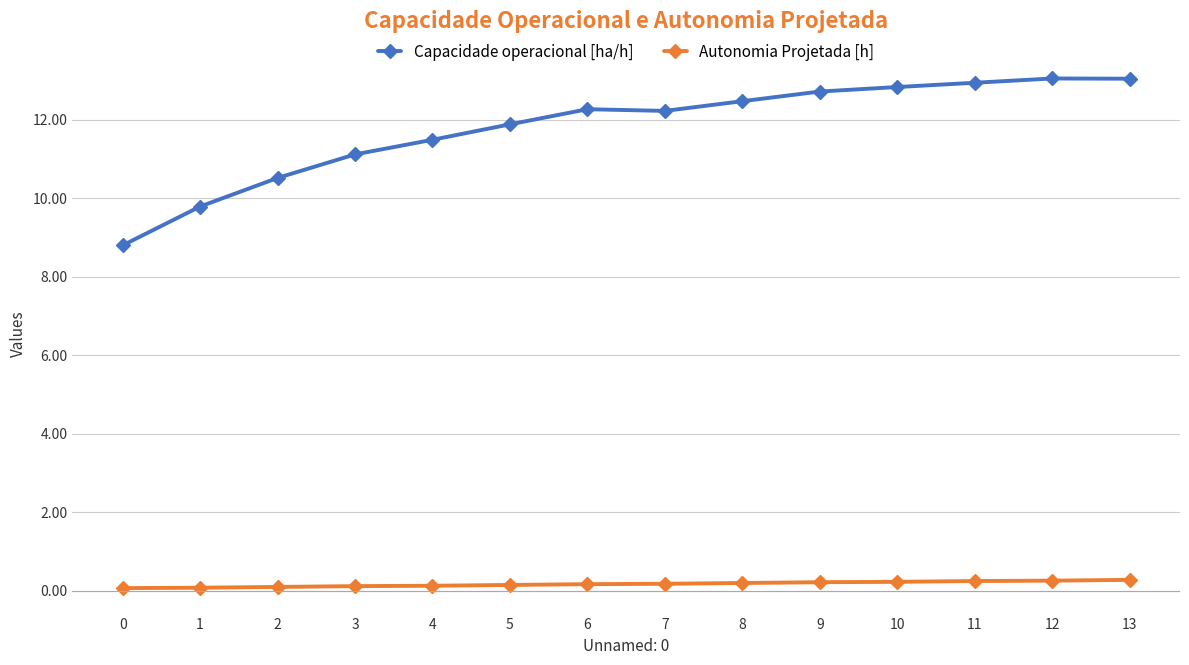

What is the spread (max minus min) of values at 3?

11.0